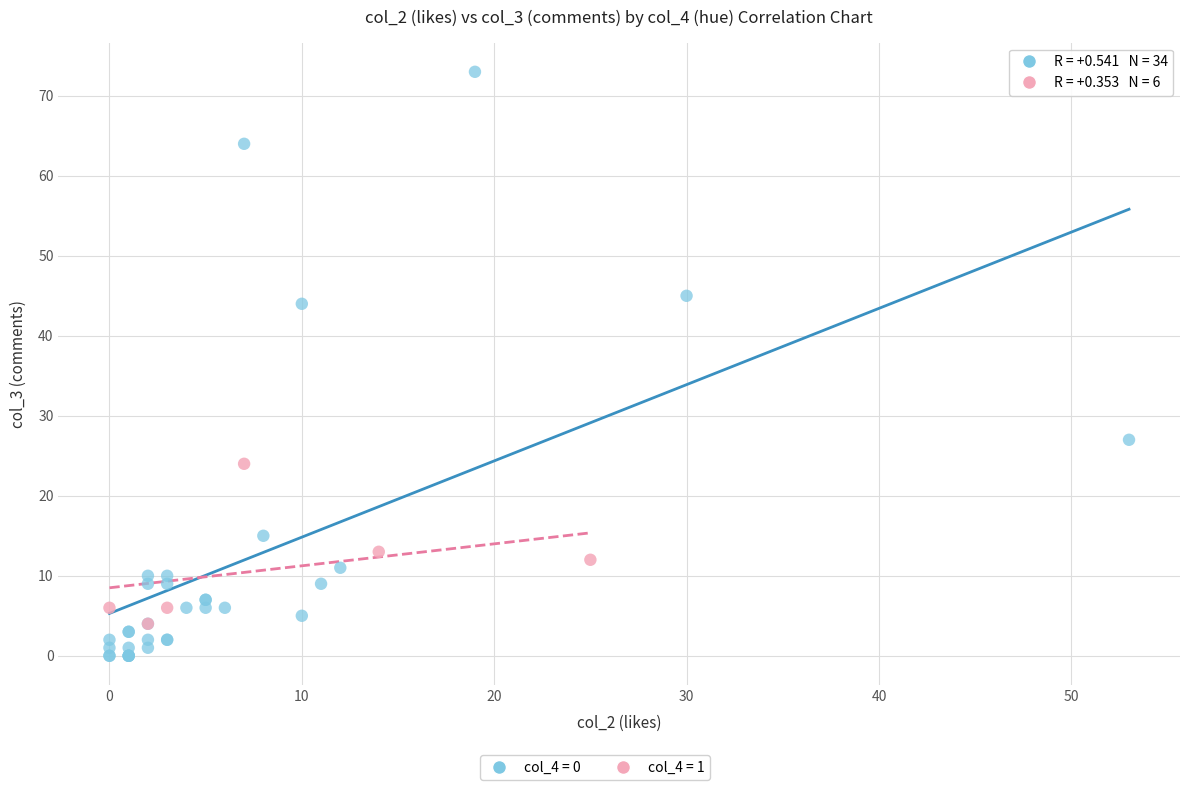

Which series contains the lowest Y value?

col_4 = 0